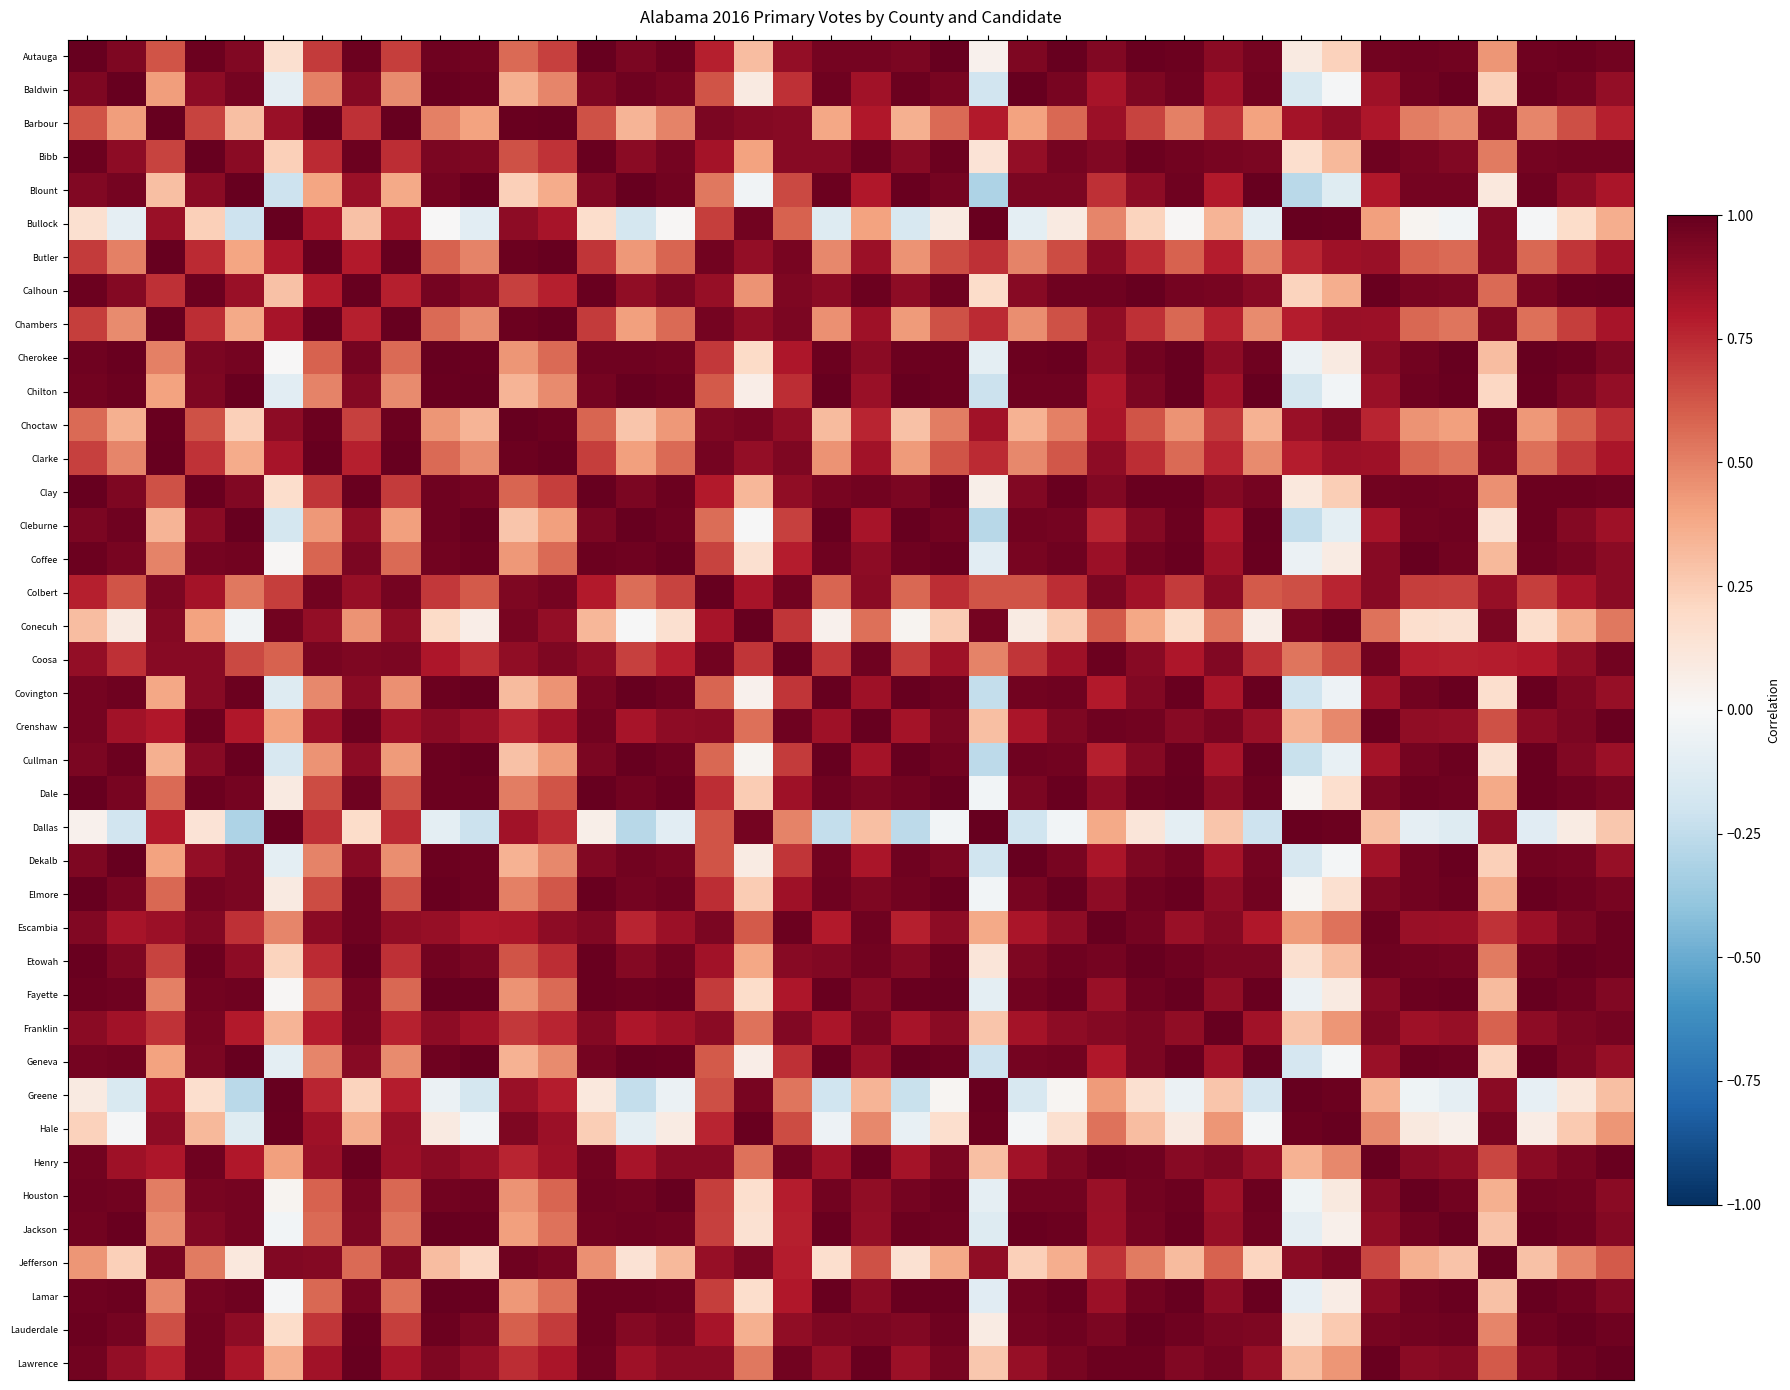

At how many categories does at least one series exceed 0?

40